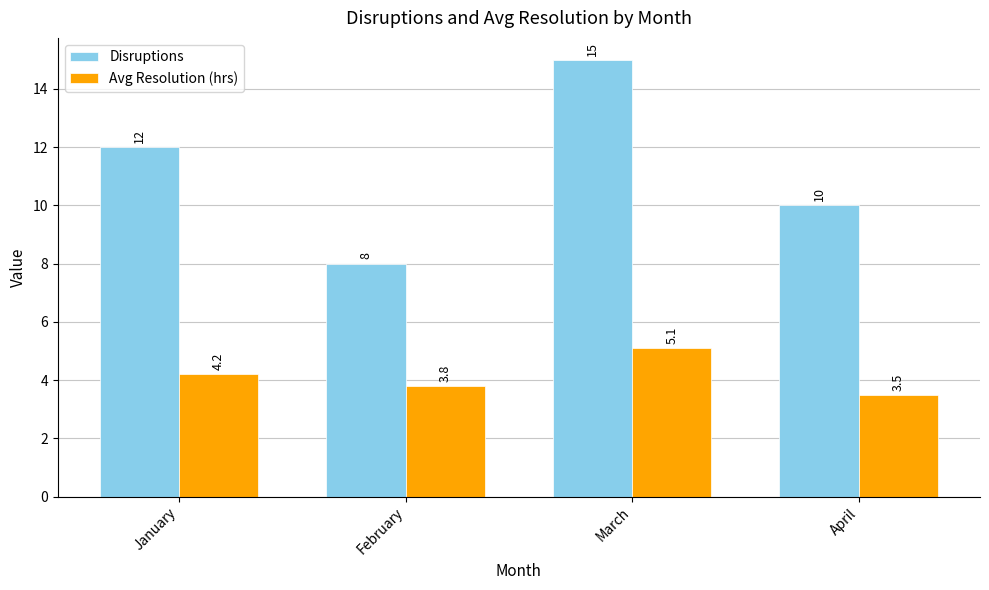

What are all the series names shown in the legend?

Disruptions, Avg Resolution (hrs)